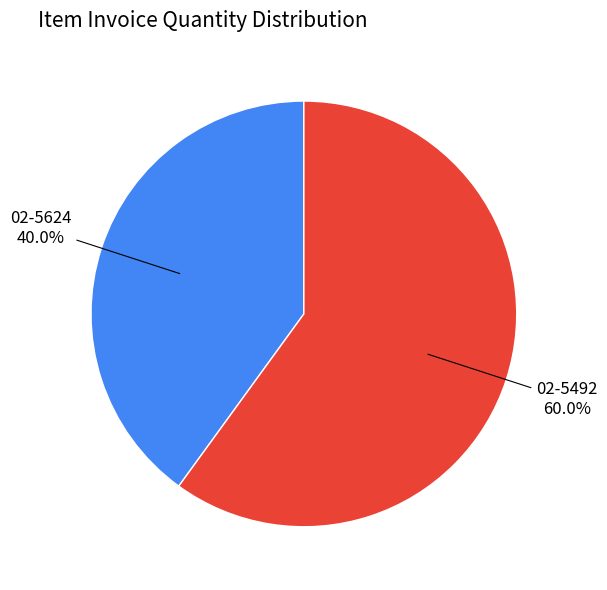

To the nearest percent, what percentage of the pie is 02-5624?

40%